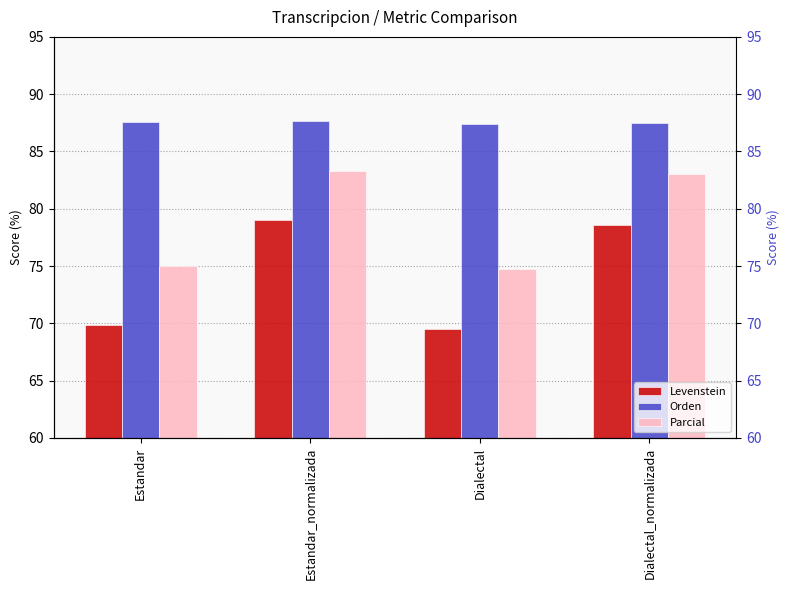

Which series has the largest total across all categories?

Orden